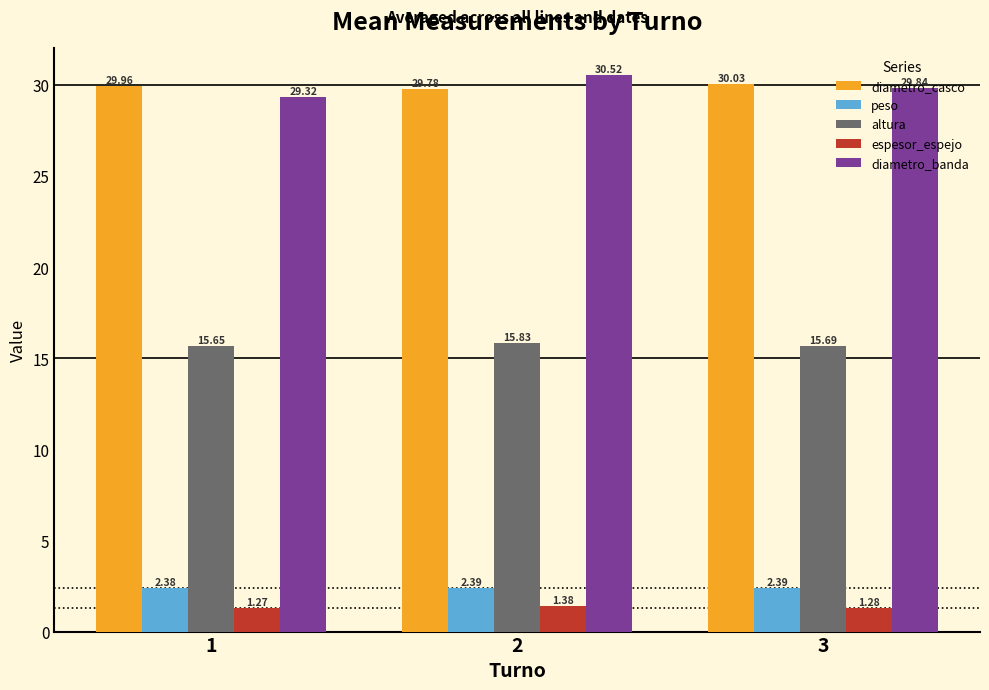

At how many categories does at least one series exceed 25?

3